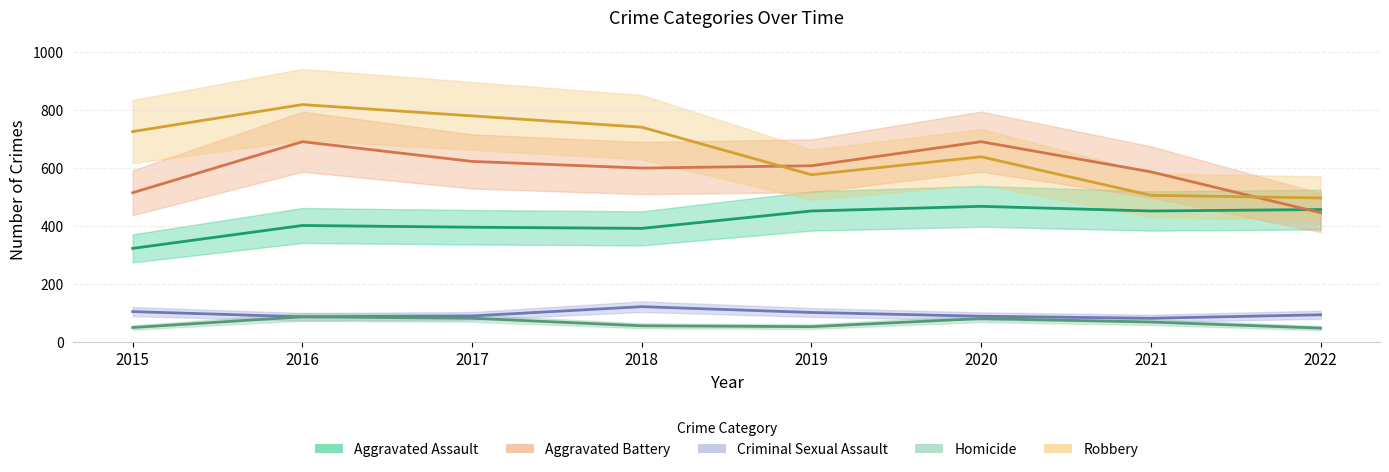

How many intersections are there between Aggravated Assault and Aggravated Battery?

1